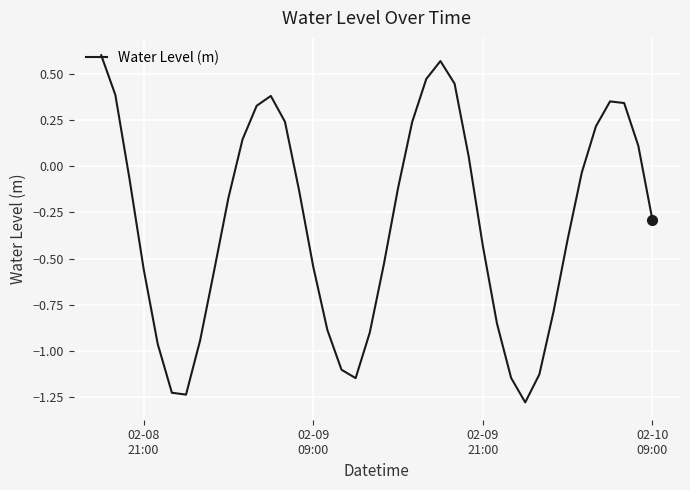

How many lines are shown in the chart?

1